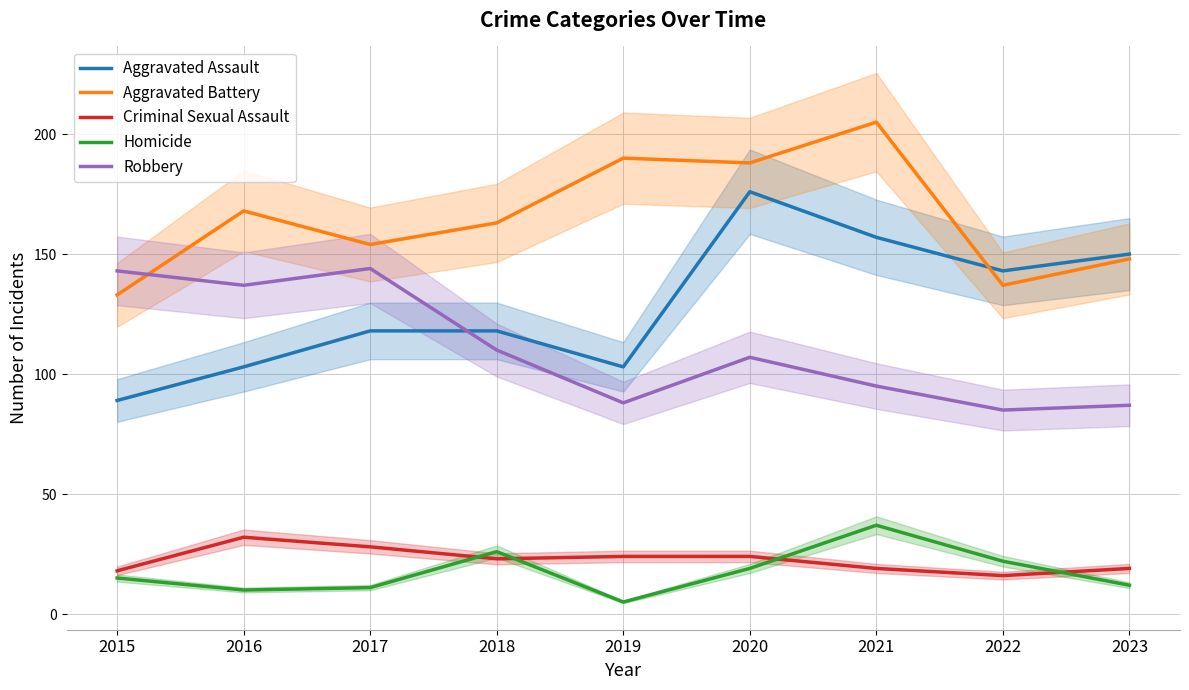

At which label is Aggravated Battery closest to 169?

2016